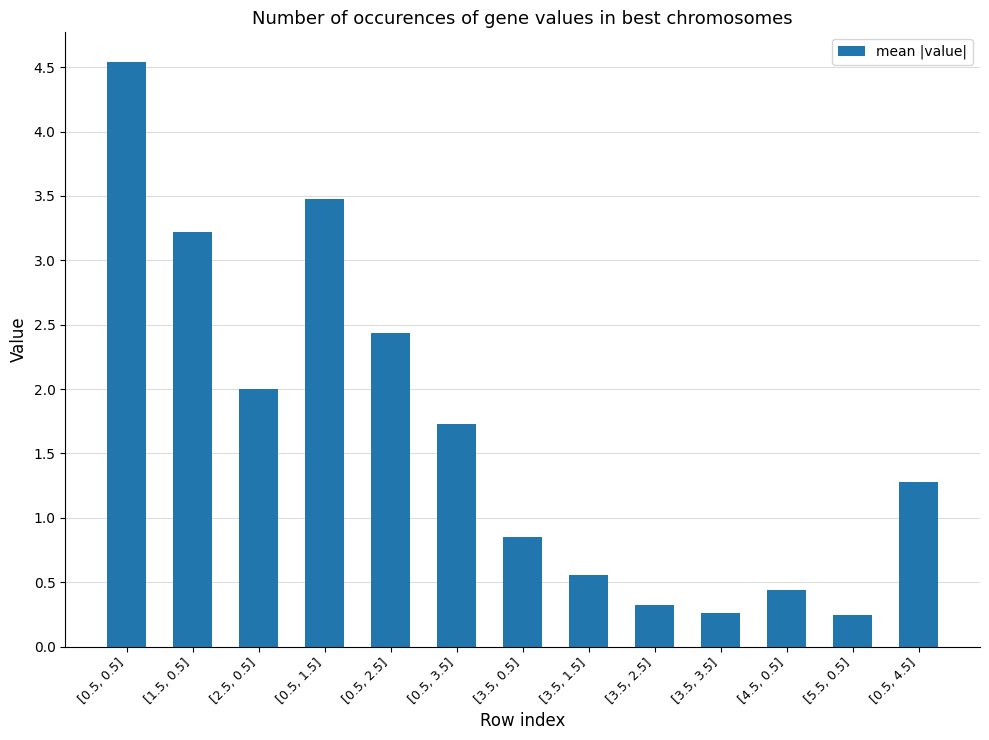

Rank the categories by value from highest to lowest.

[0.5, 0.5], [0.5, 1.5], [1.5, 0.5], [0.5, 2.5], [2.5, 0.5], [0.5, 3.5], [0.5, 4.5], [3.5, 0.5], [3.5, 1.5], [4.5, 0.5], [3.5, 2.5], [3.5, 3.5], [5.5, 0.5]